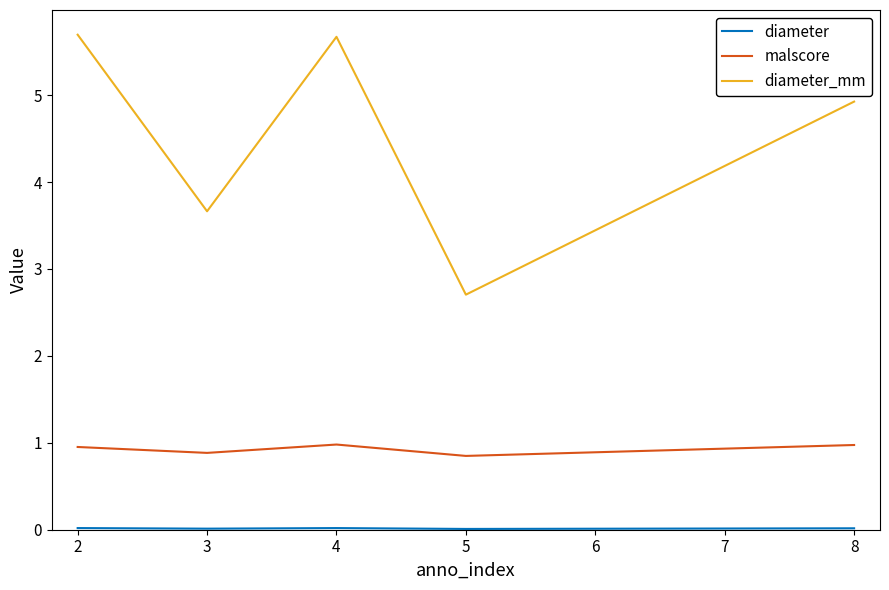

At how many categories does at least one series exceed 3?

4